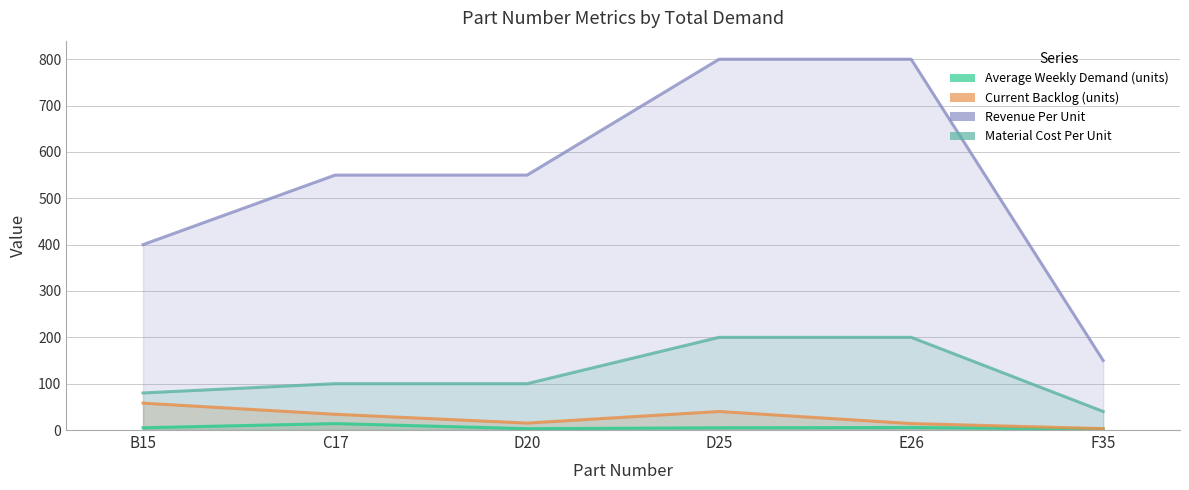

What is the difference between the highest and lowest values at F35?

147.6